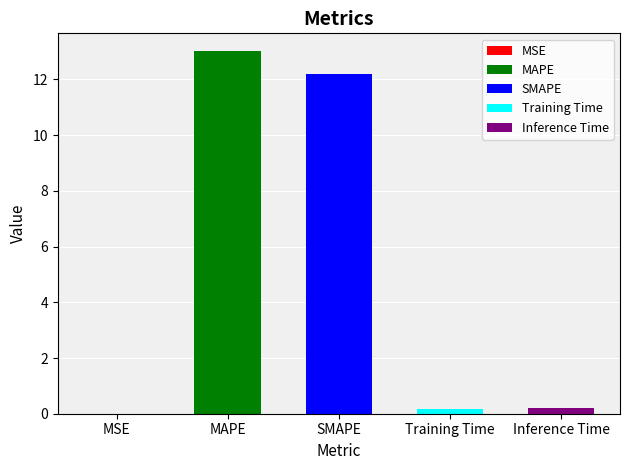

True or false: the data shows 21.6 at MAPE.

False